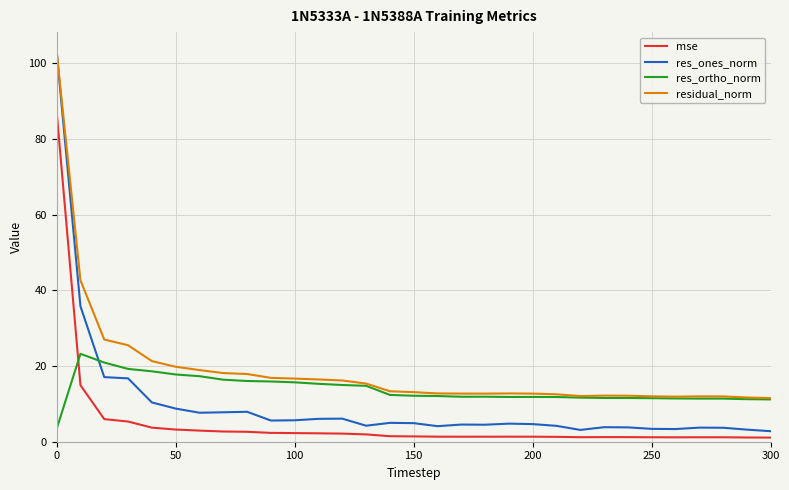

True or false: res_ortho_norm and res_ones_norm intersect in this chart.

True